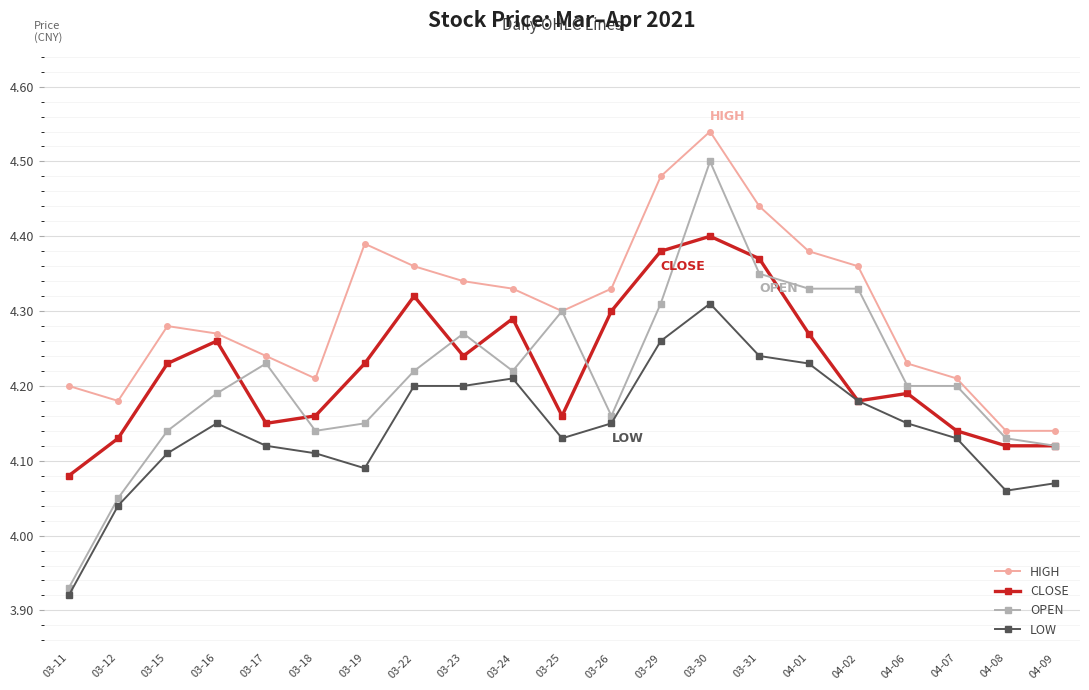

True or false: LOW has more than 1 interior local peaks.

True